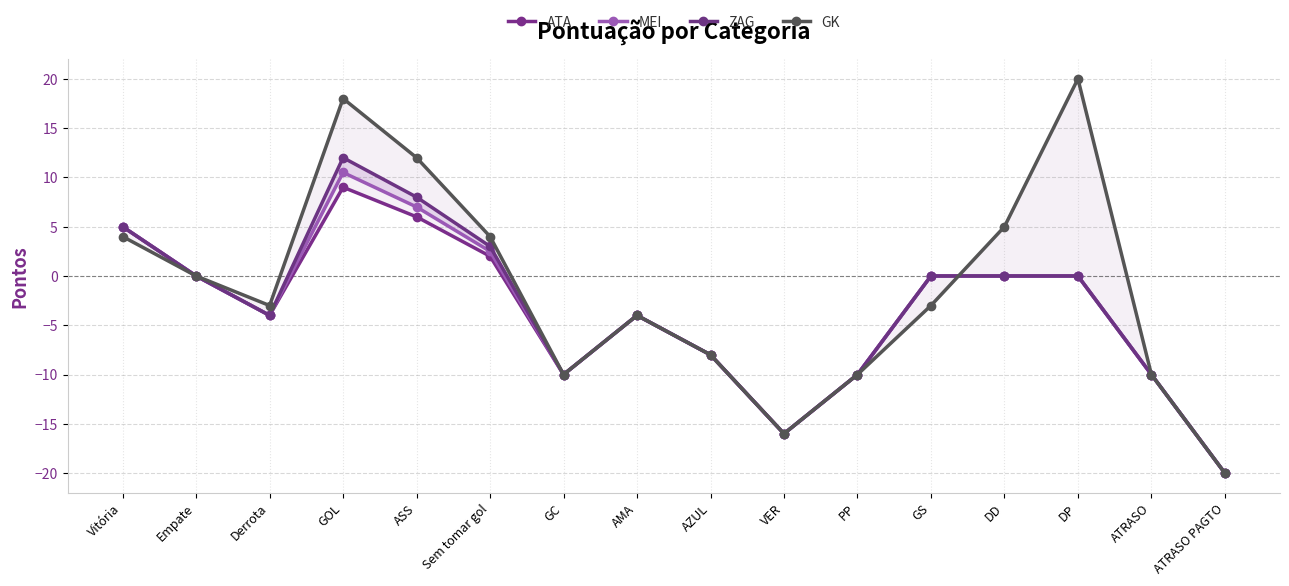

Where do GK and ATA first cross each other?

GS and DD